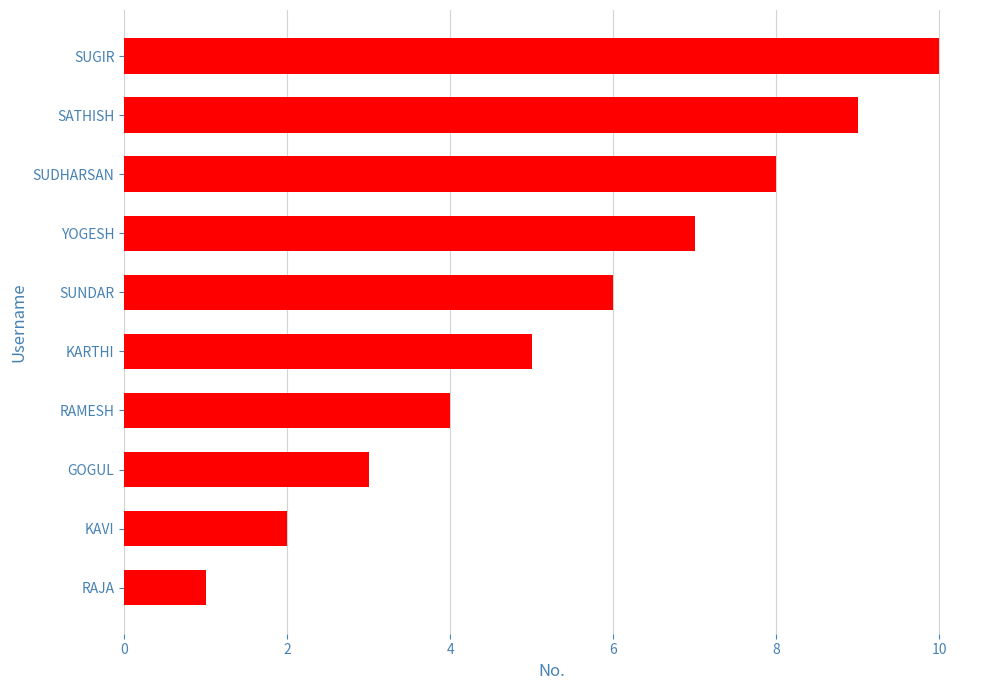

Which has a higher value, RAJA or SUGIR?

SUGIR